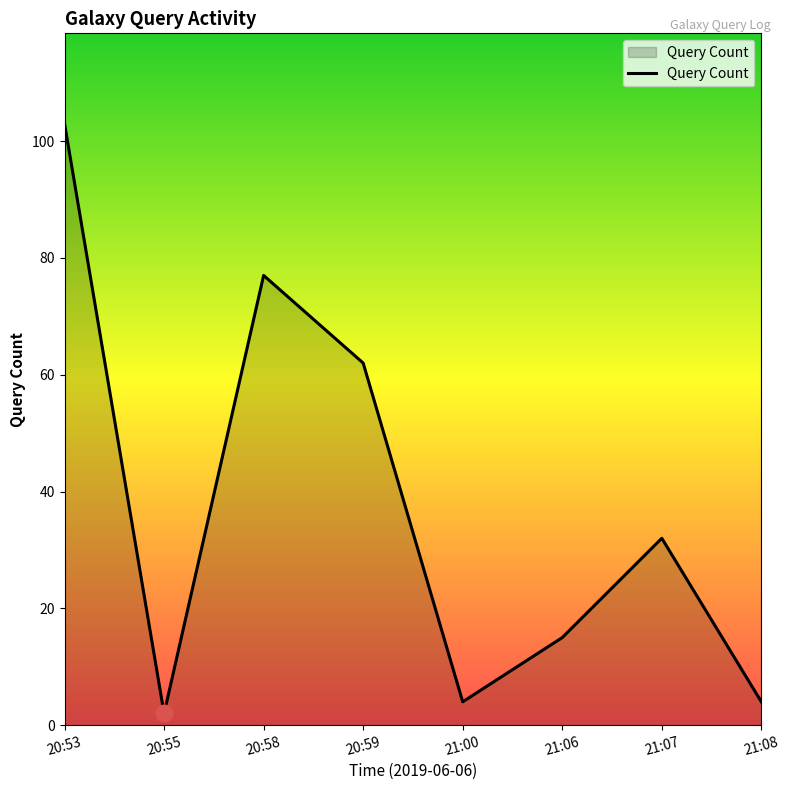

True or false: the data has more than 2 interior local peaks.

False